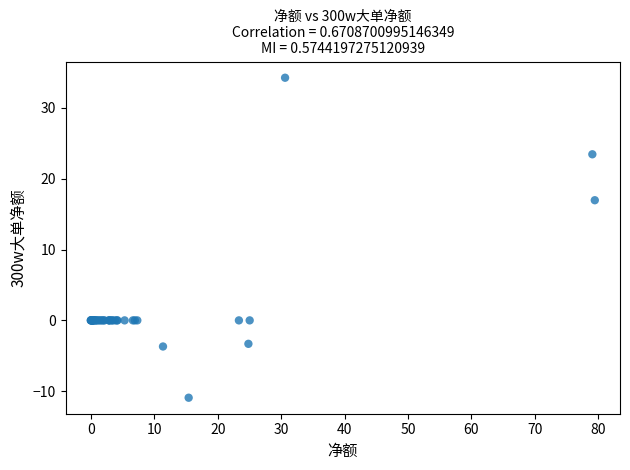

What Y value in the scatter plot is closest to 11?

17.0